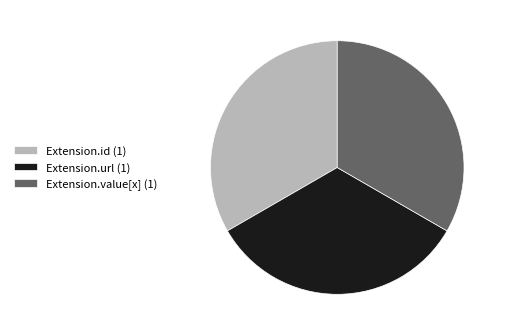

Approximately how many times larger is the value at Extension.id (1) compared to Extension.value[x] (1)?

1.0